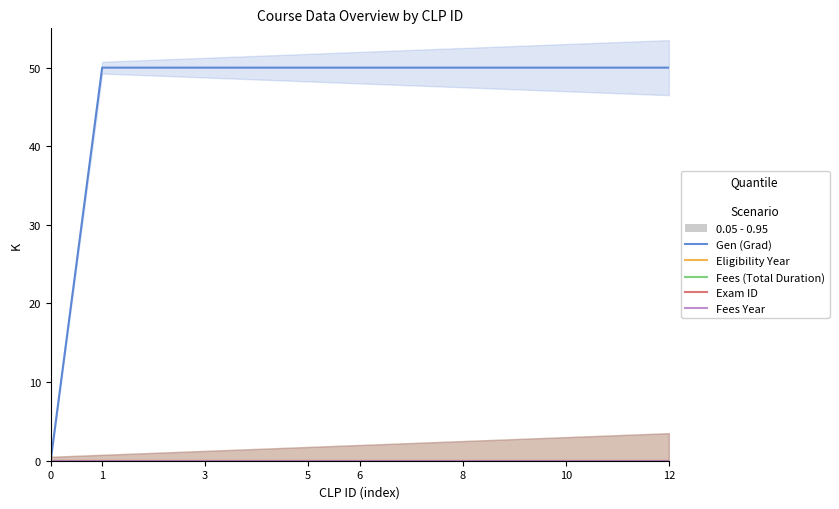

How many data points does each series have?

13